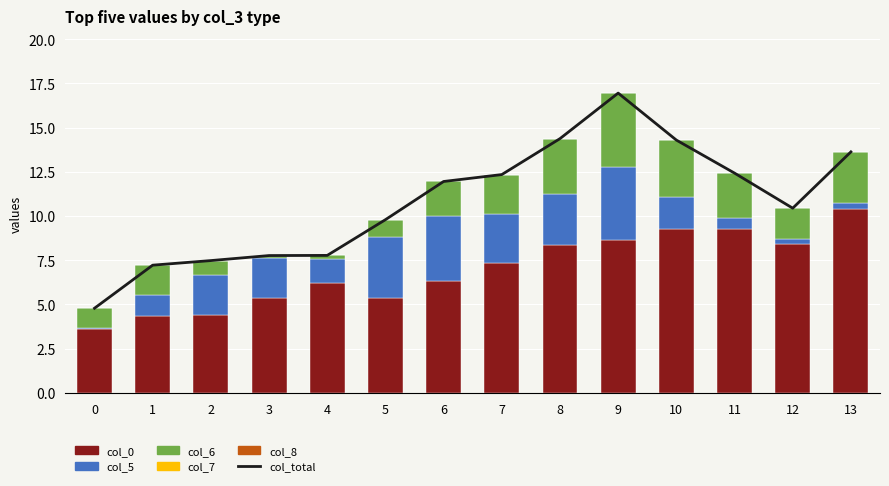

What is the total value across all series at 2?

15.0